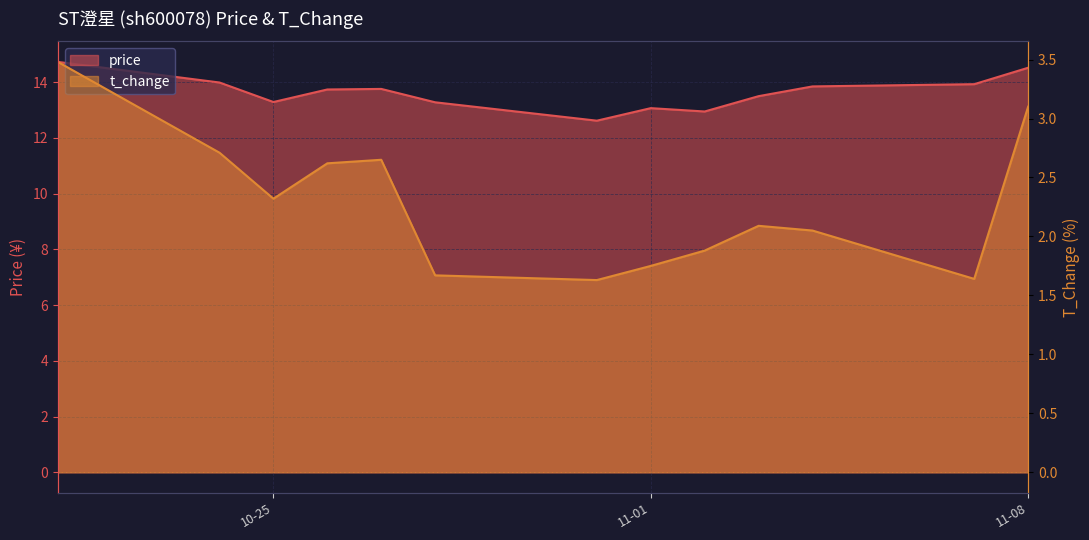

True or false: price has a value of 12.6 at 2022-10-31.

True